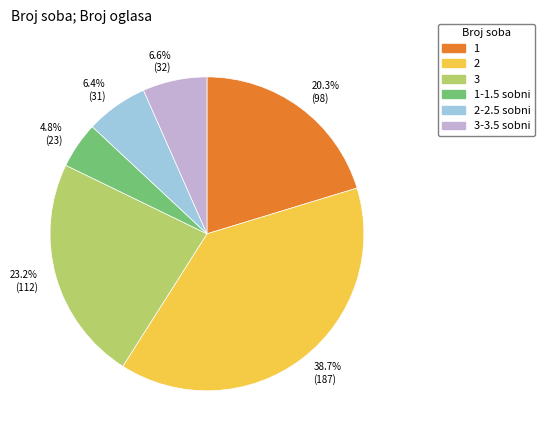

What is the largest slice in the pie chart?

2